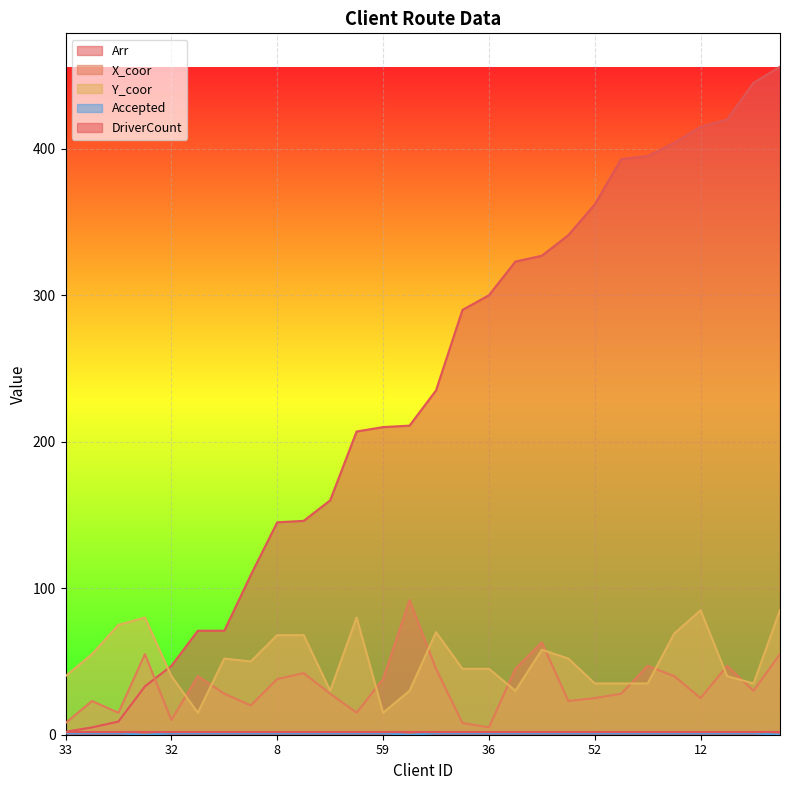

At which category does Y_coor reach its first local valley?

57